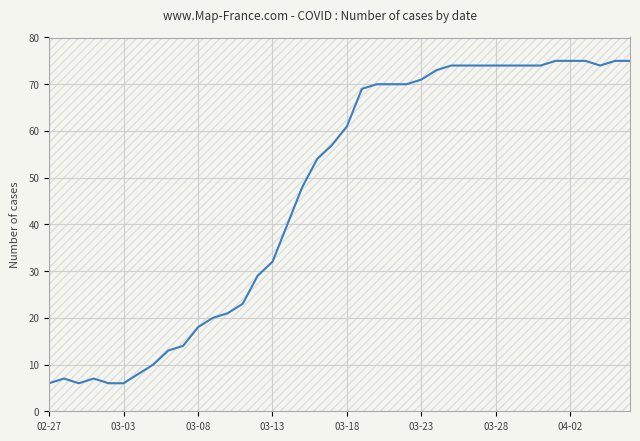

What is the minimum value shown in the chart?

6